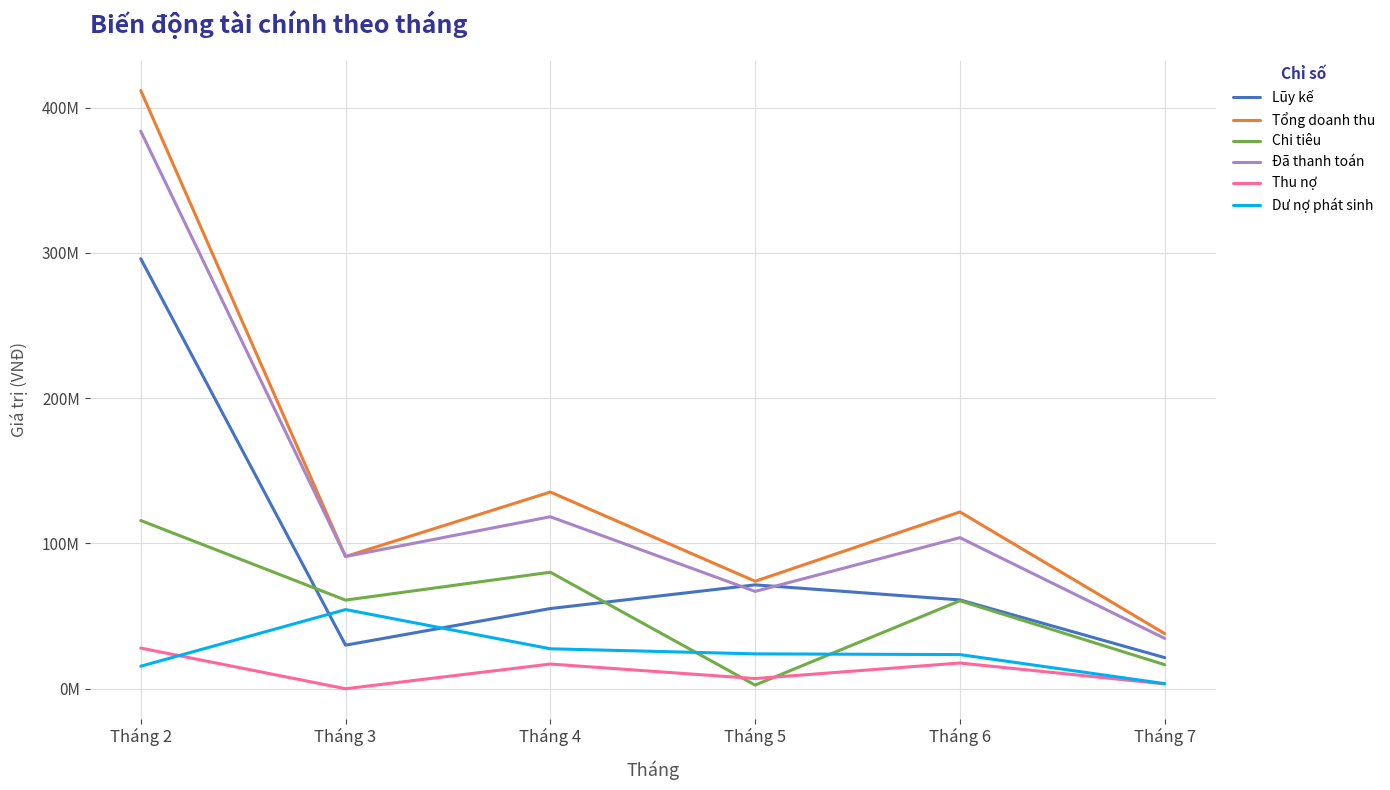

At which label does Chi tiêu reach its minimum?

Tháng 5